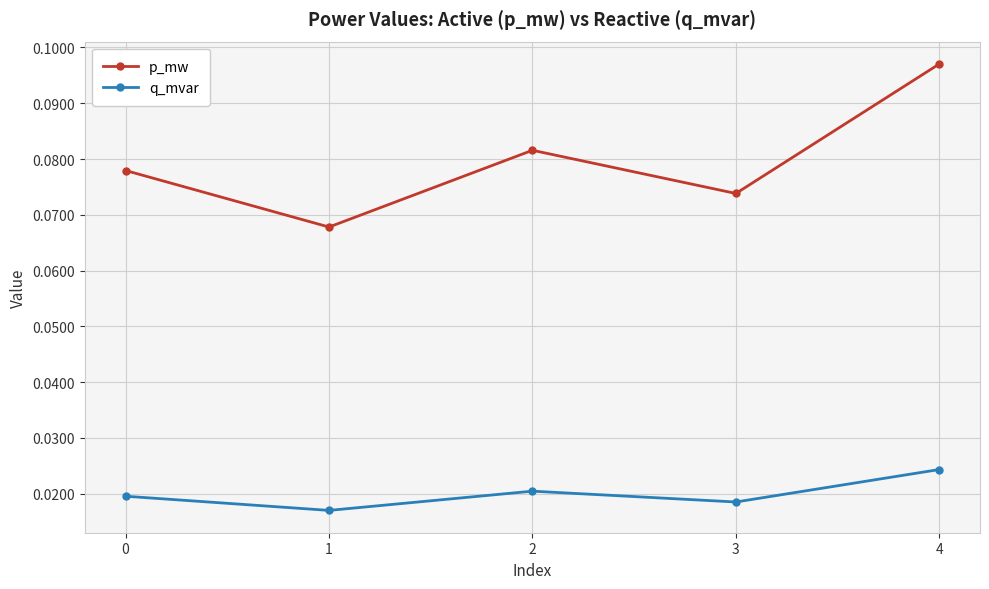

How many lines are shown in the chart?

2